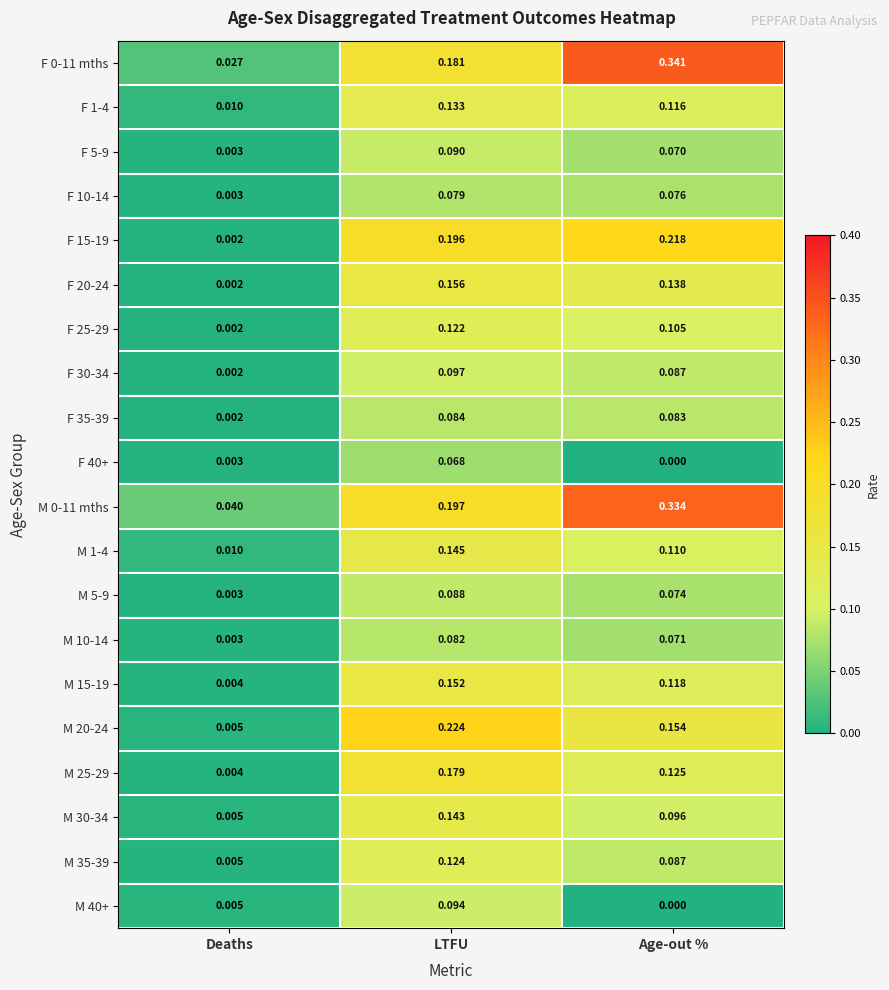

List the labels in order of F 40+ value, largest first.

LTFU, Deaths, Age-out %